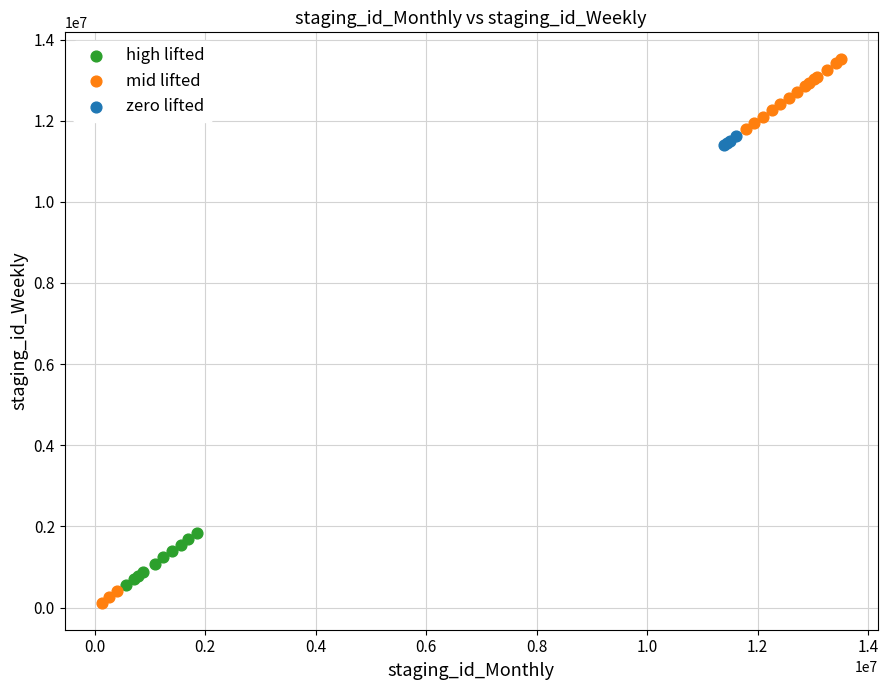

What are all the series names shown in the legend?

high lifted, mid lifted, zero lifted